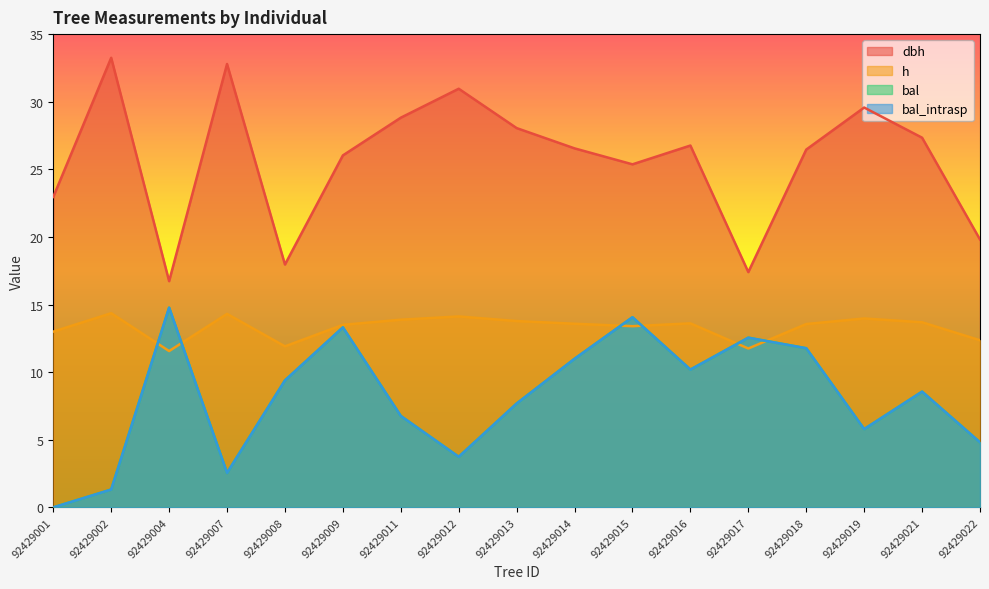

How many values in the dbh series exceed 26?

11